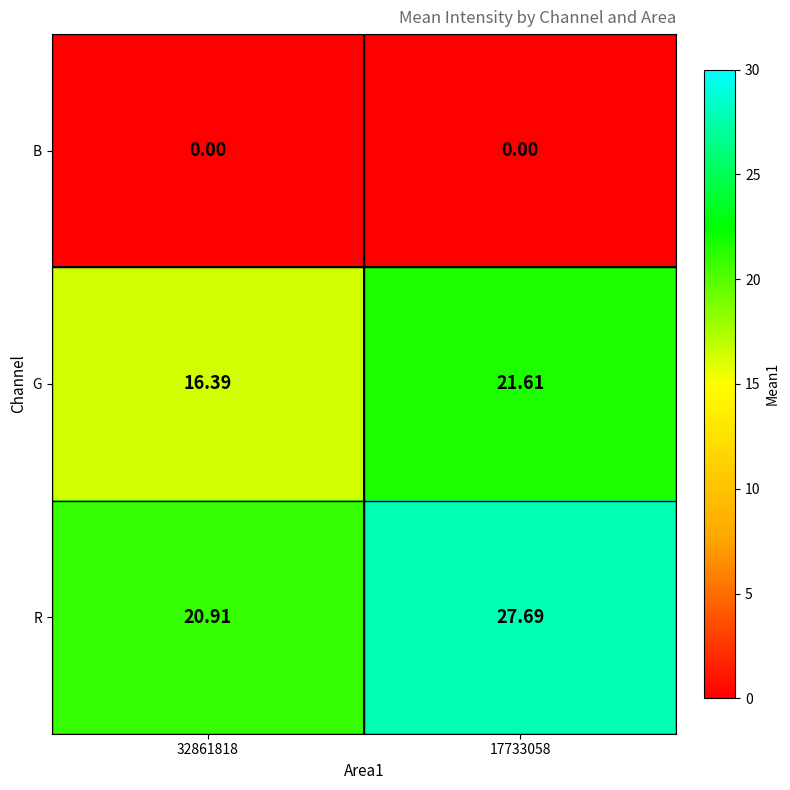

At how many categories does at least one series exceed 12?

2